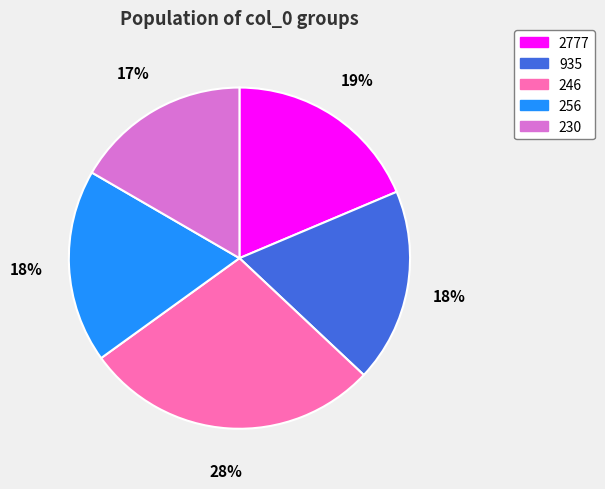

To the nearest percent, what is the combined percentage of 2777 and 935?

37%